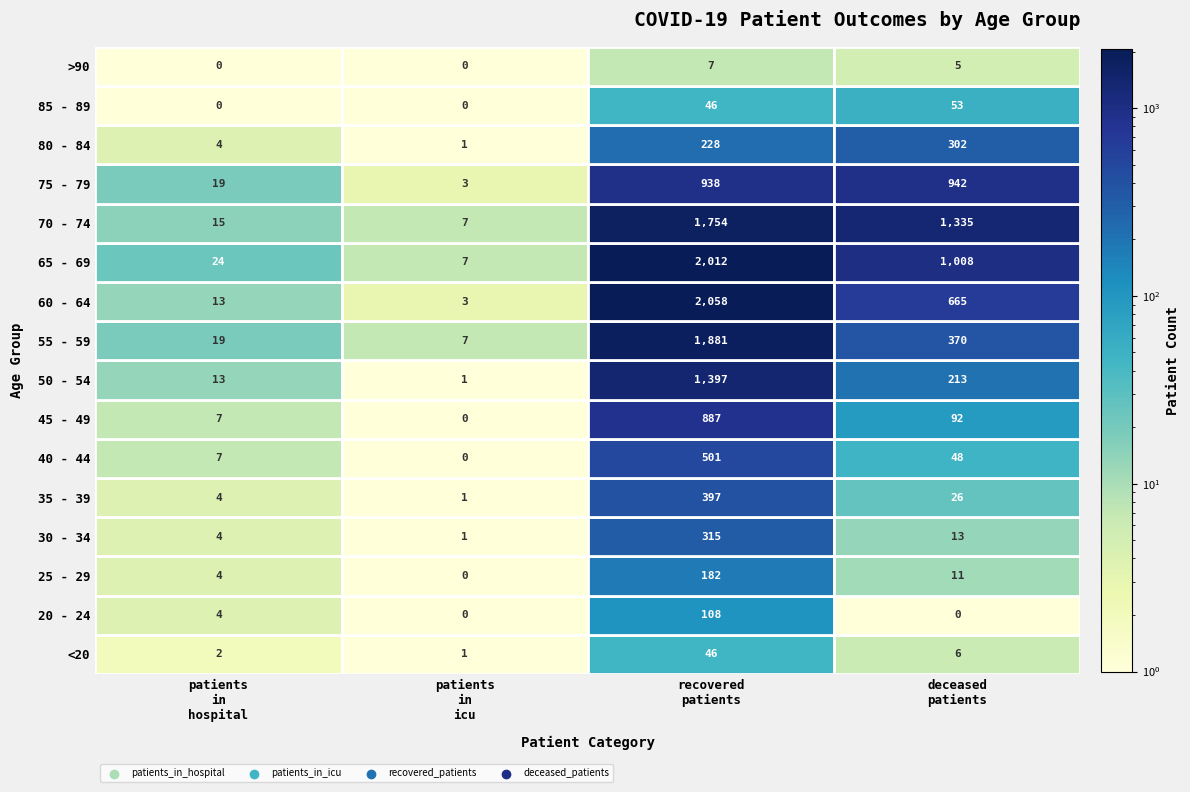

How many data points in 55 - 59 are above 370?

1